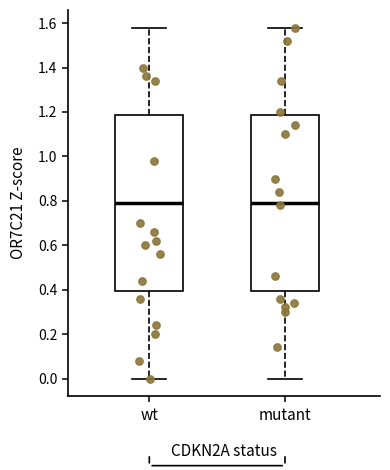

Reading left to right, read every box against the y-axis: the position of its median line, the range the box covers, and the ends of its whiskers. The values are not printed on the chart, so give them approximately, as read against the axis.

wt: median 0.80, box 0.40 to 1.18, whiskers 0.00 to 1.58
mutant: median 0.80, box 0.40 to 1.18, whiskers 0.00 to 1.58